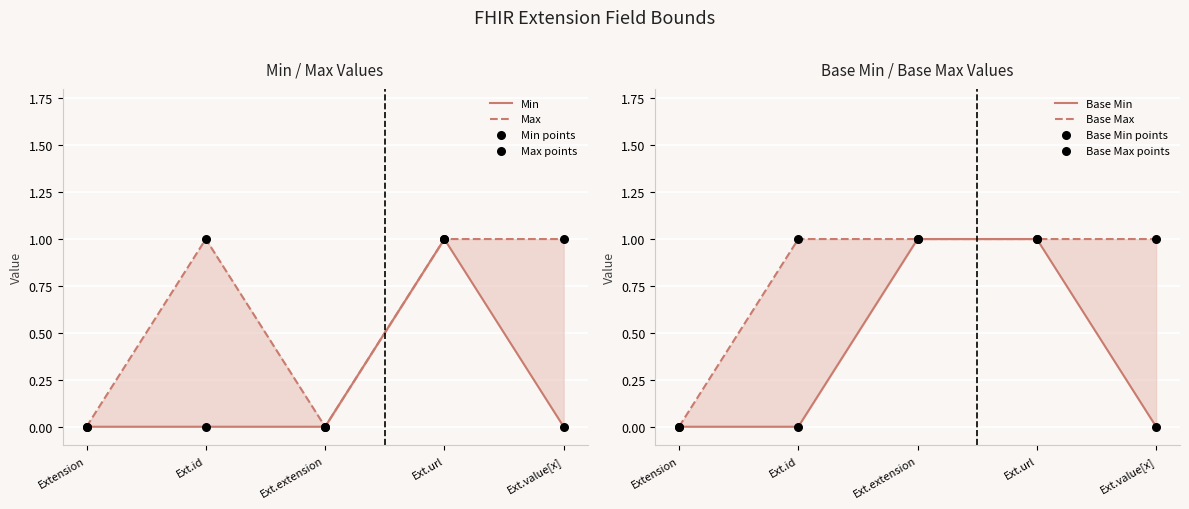

At which category is the sum across all series the highest?

Ext.url